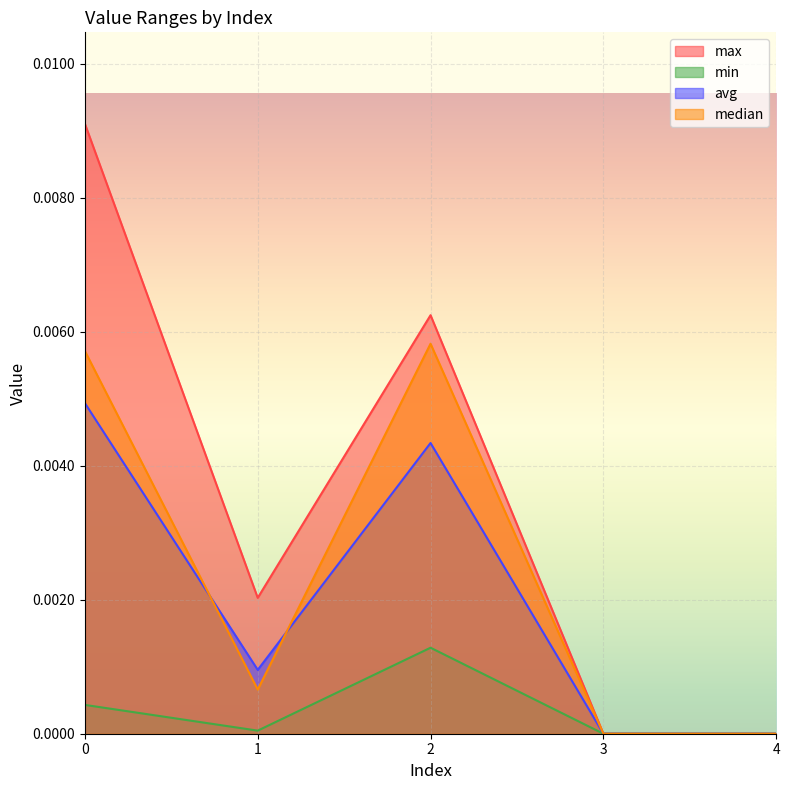

The avg series shows 0.0 at 2. True or false?

True